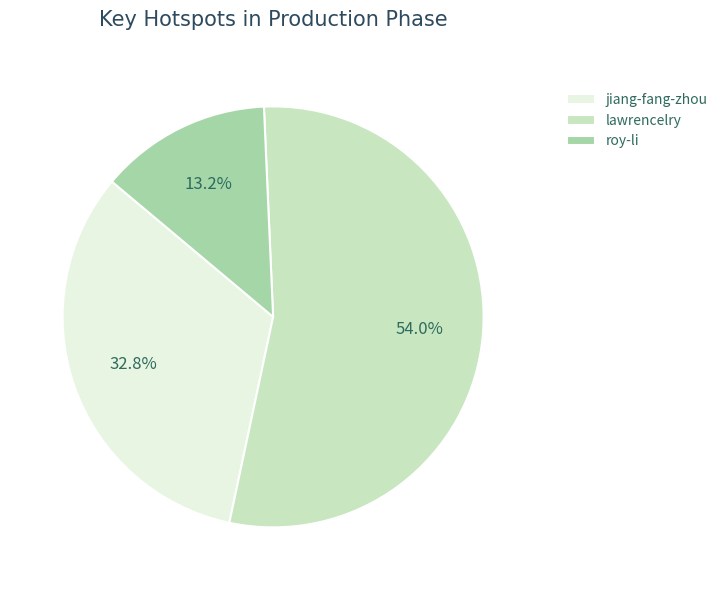

Count the number of slices in the pie.

3